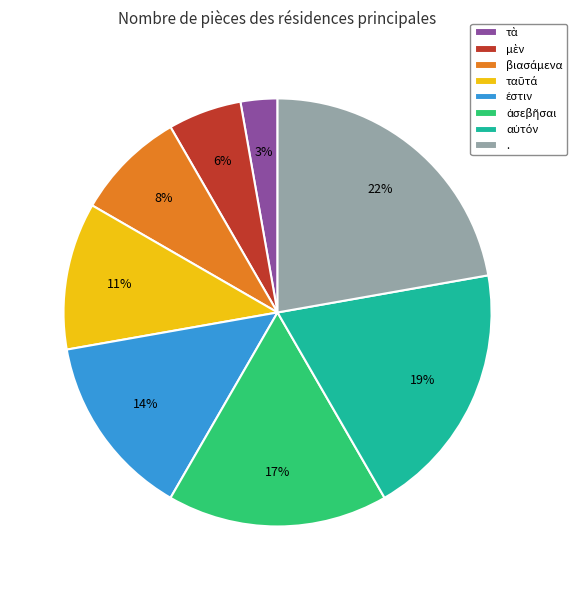

Is there any slice that represents more than half of the pie?

No